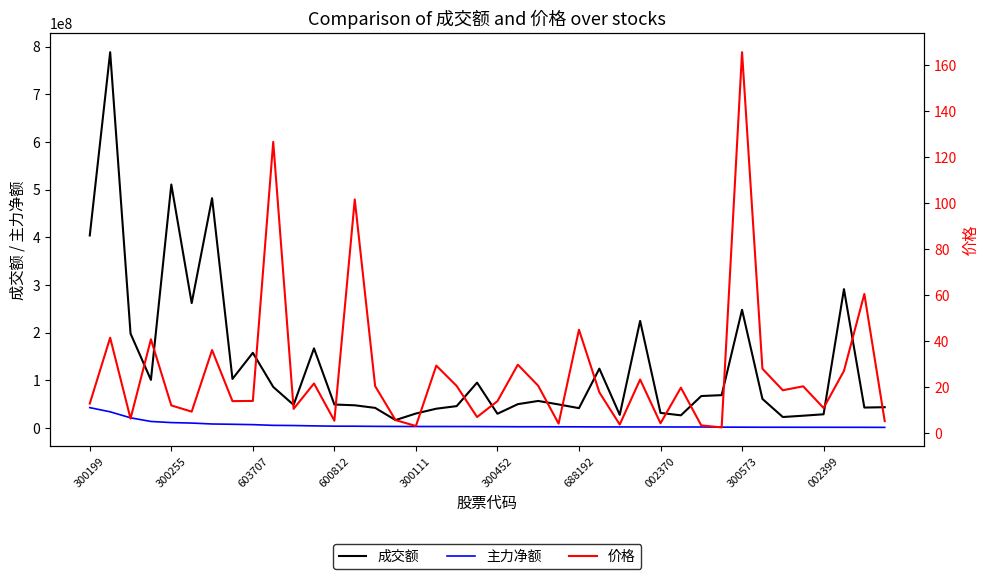

What is the highest value of the 主力净额 series?

42524590